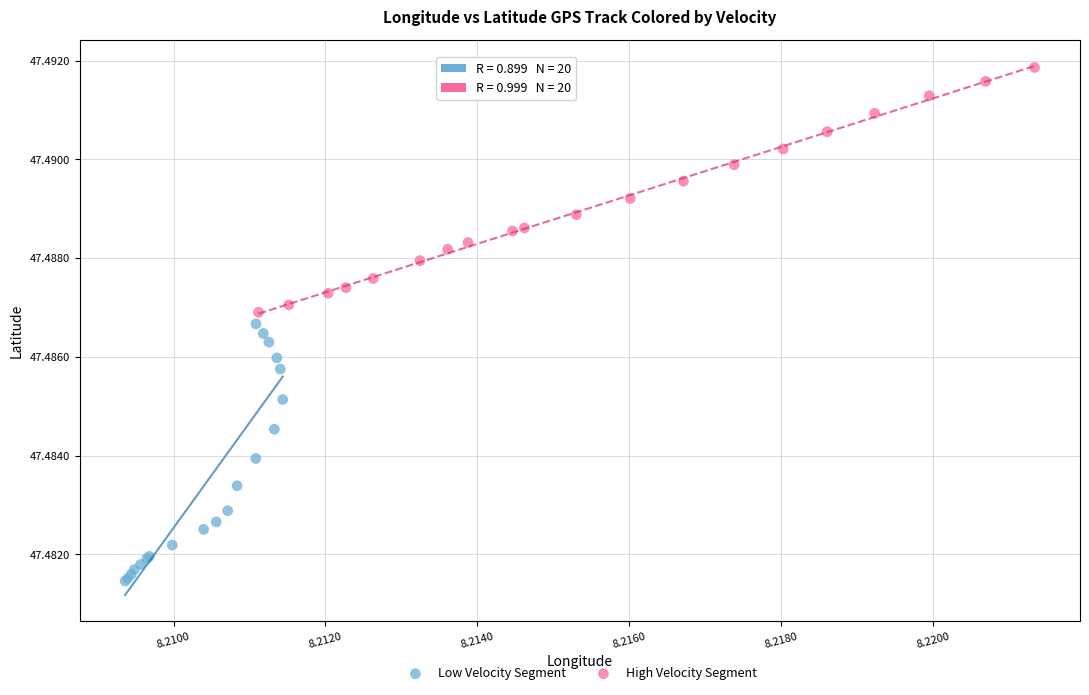

Which series has the widest spread of Y values?

Low Velocity Segment